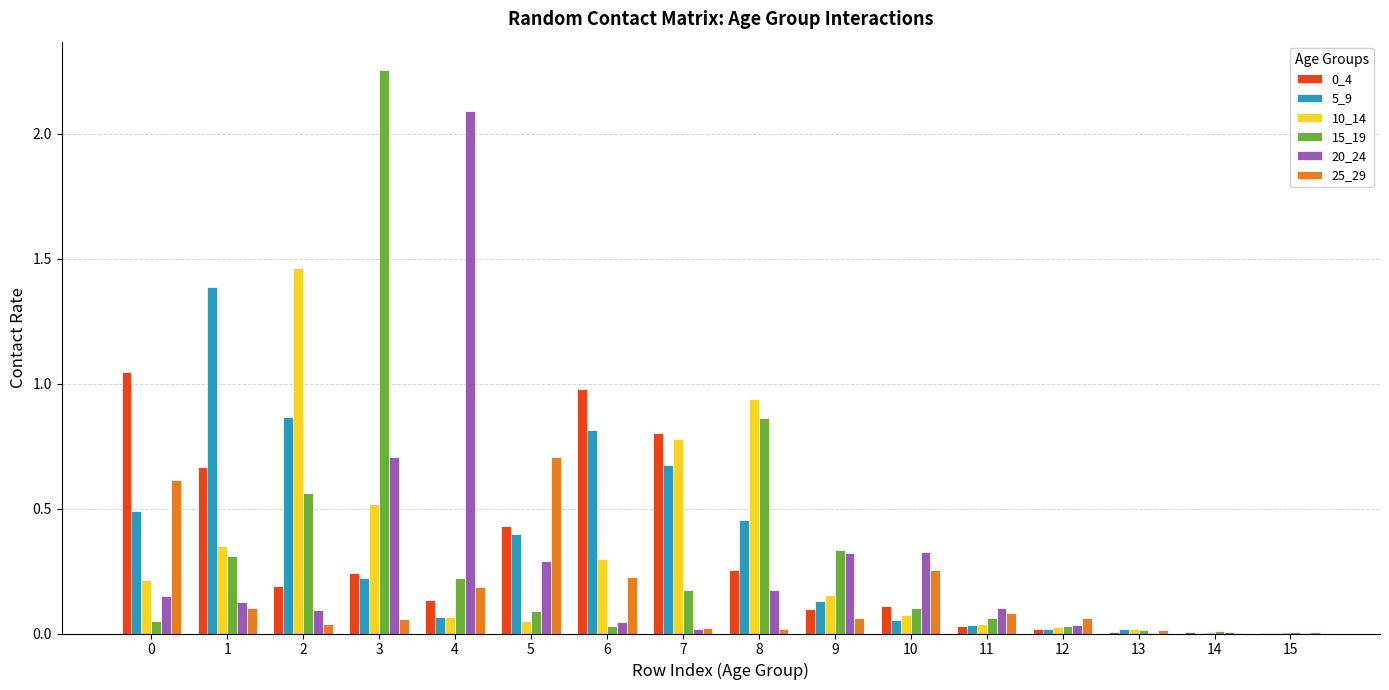

Is it true that 5_9 equals 0.4 at 5?

True